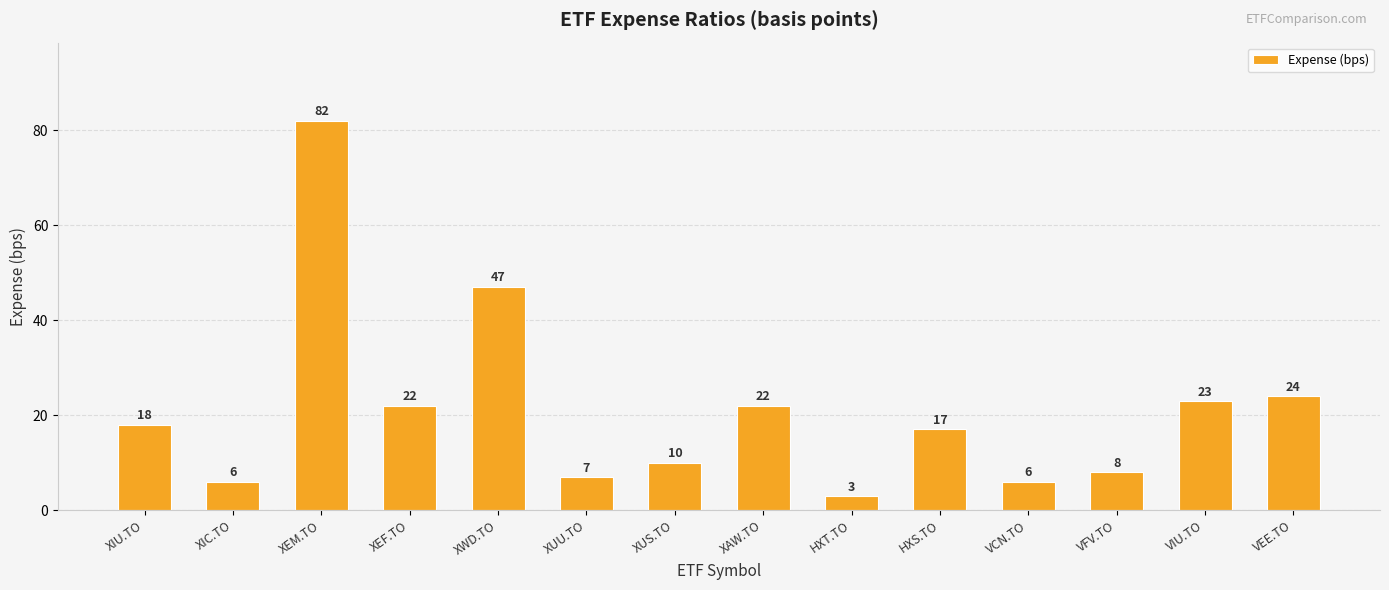

What is the difference between the maximum and minimum values?

79